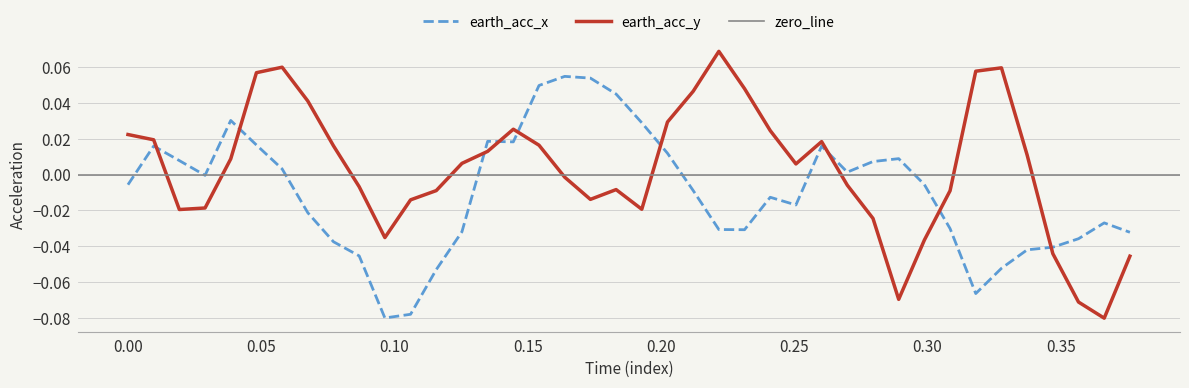

After their last crossing, which series has the higher values: earth_acc_x or earth_acc_y?

earth_acc_x